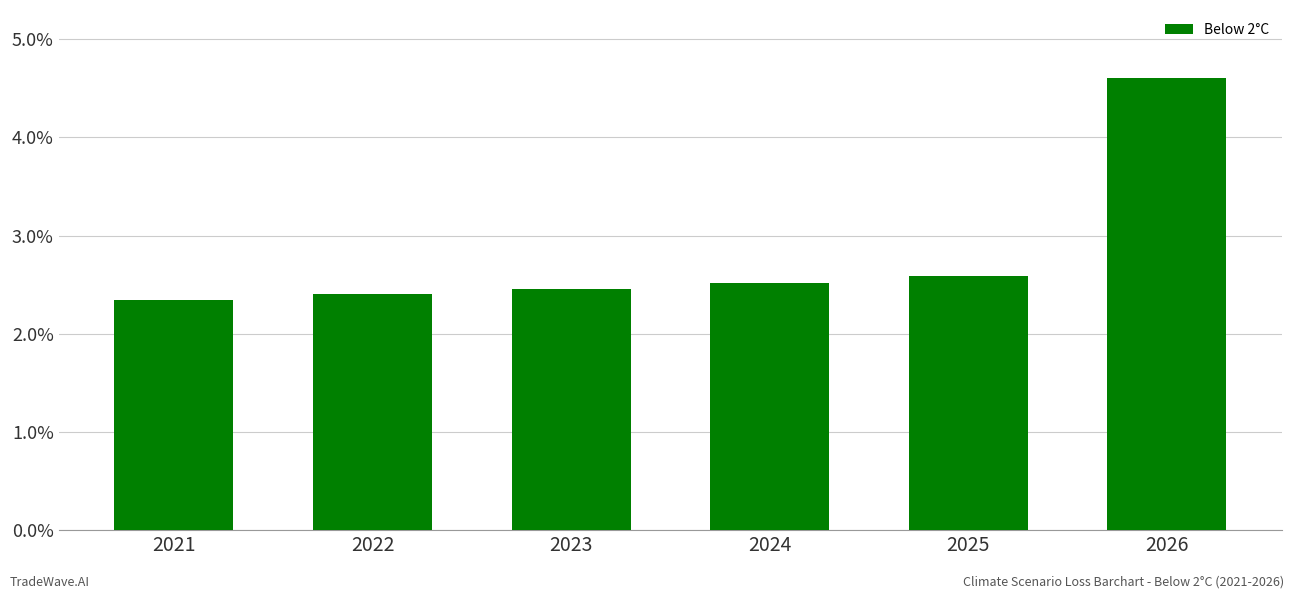

Reading left to right, list all the values displayed in this chart.

2021=2.3	2022=2.4	2023=2.5	2024=2.5	2025=2.6	2026=4.6